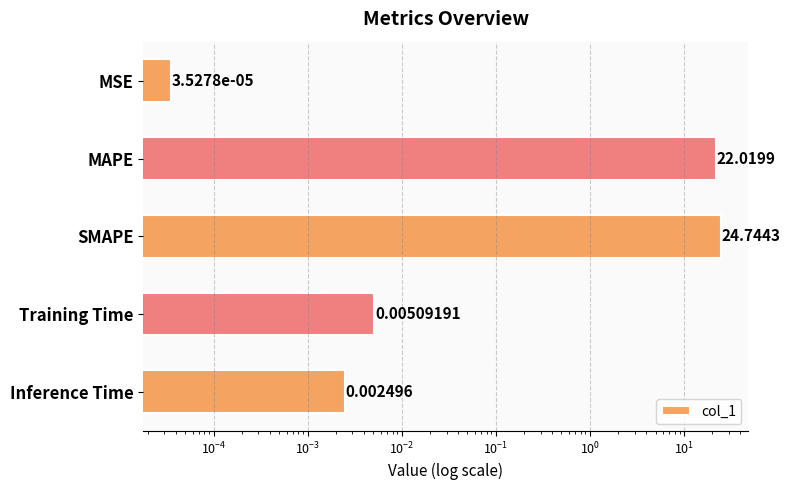

Is it true that the value at Inference Time is 0.0?

False